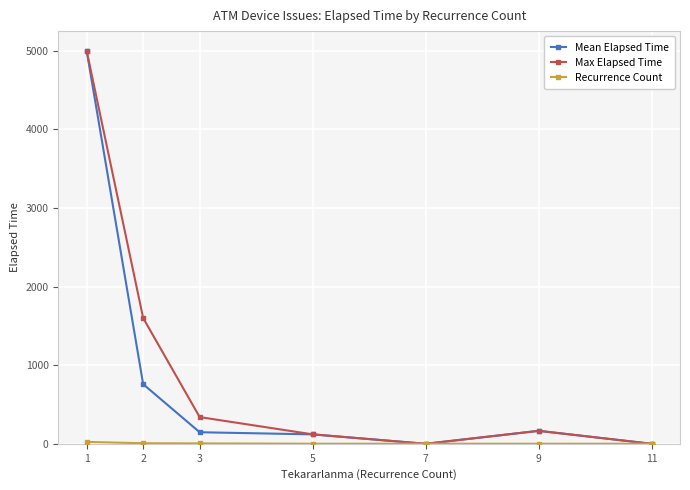

How many values in the Mean Elapsed Time series are below 147?

3